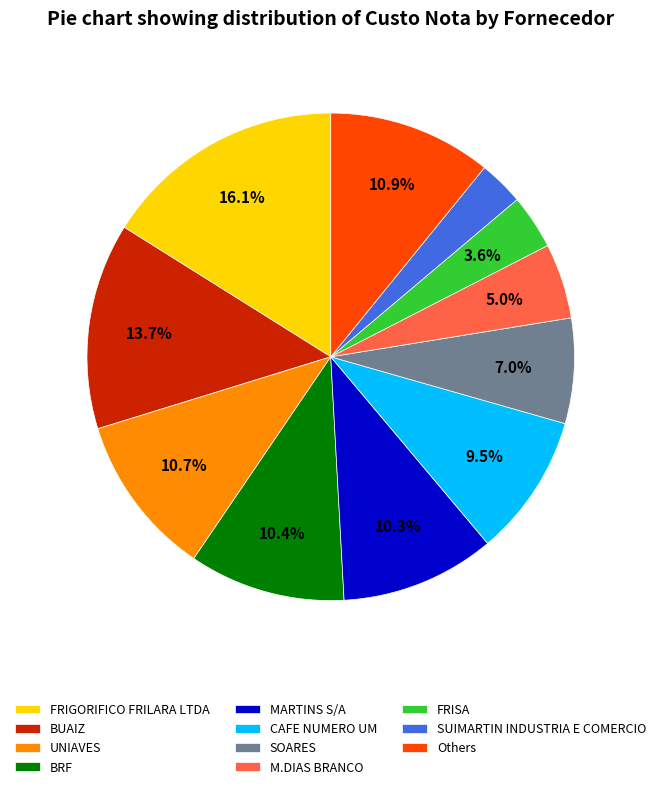

What is the ratio of the value at BRF to the value at CAFE NUMERO UM?

1.1